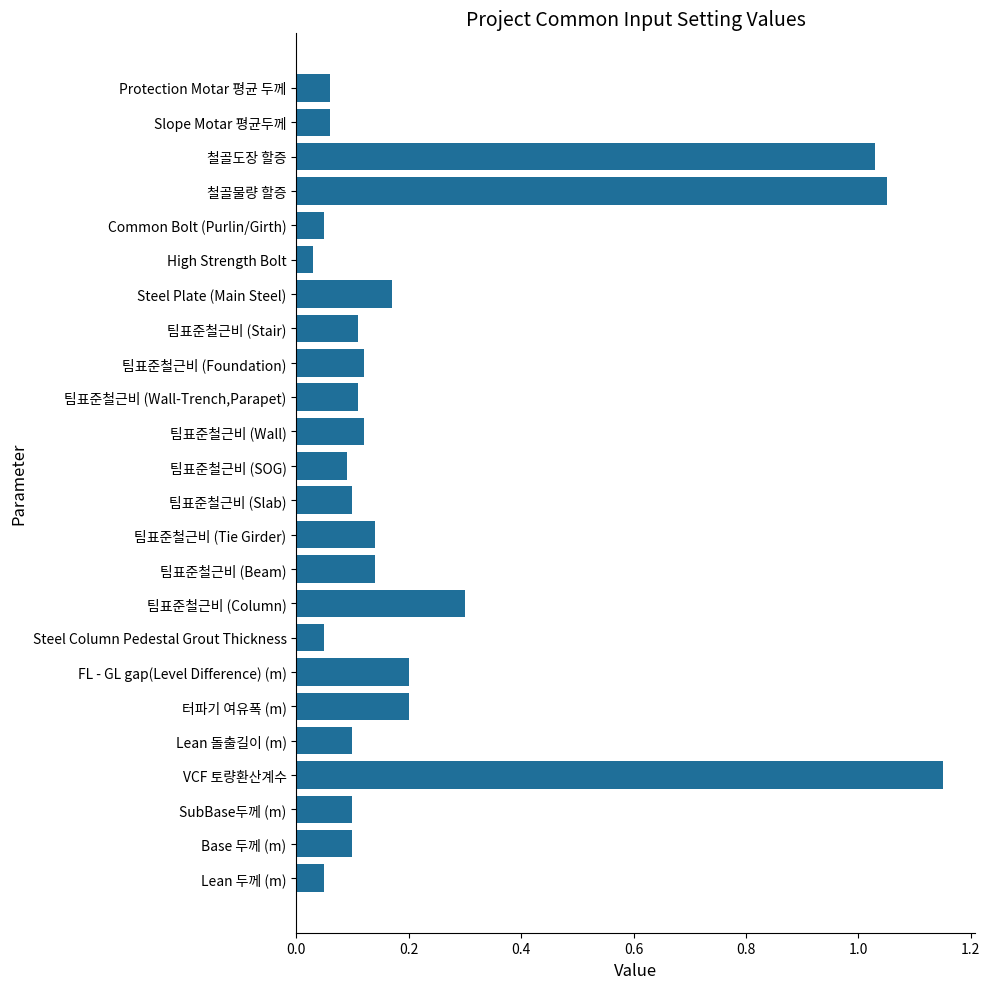

Which label corresponds to the smallest value in the chart?

High Strength Bolt